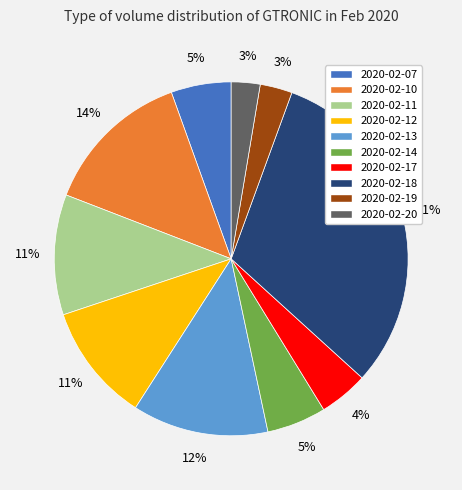

Does 2020-02-12 account for over 50% of the chart?

No